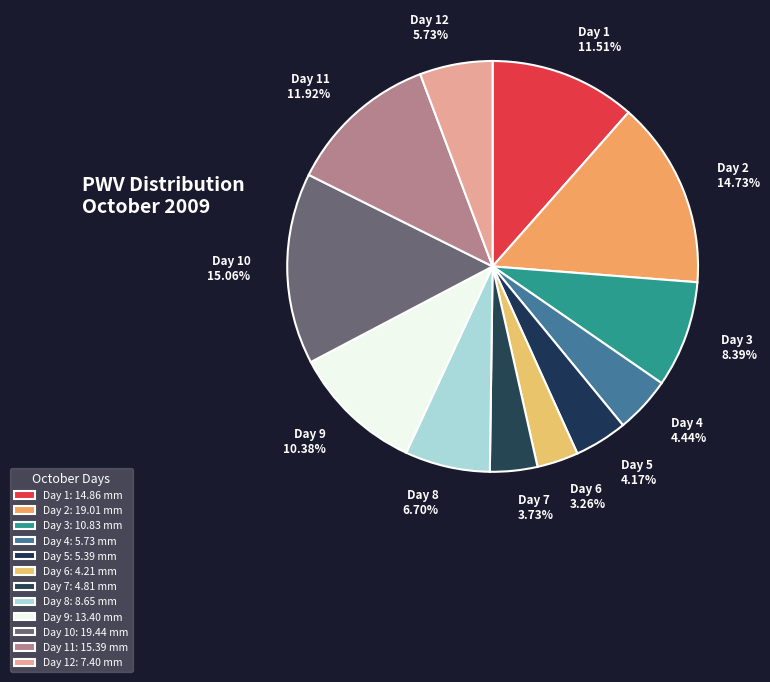

Is the sum of Day 7 3.73% and Day 3 8.39% greater than half?

No